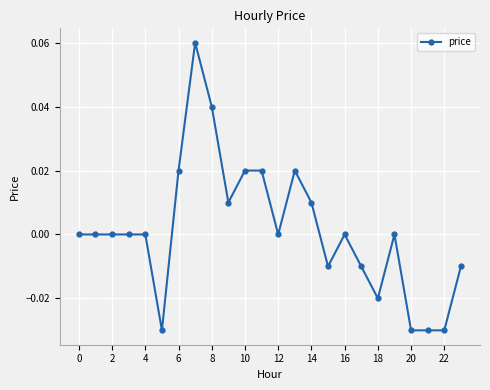

How many data points does each series have?

24